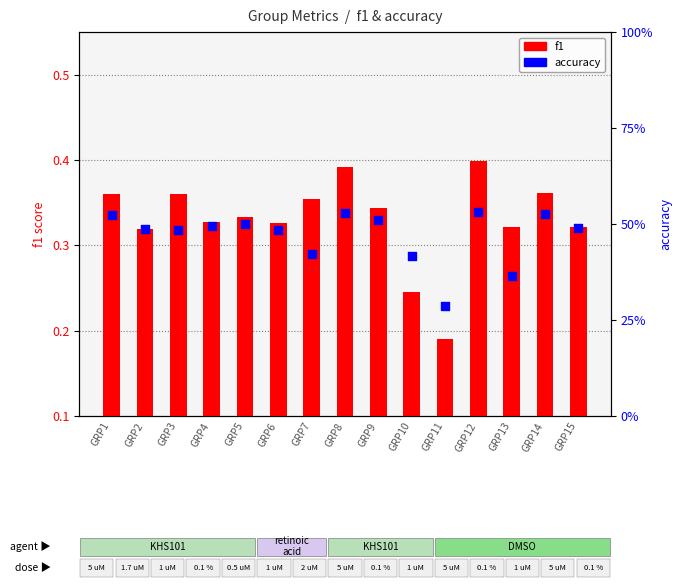

Which series has the largest total across all categories?

accuracy